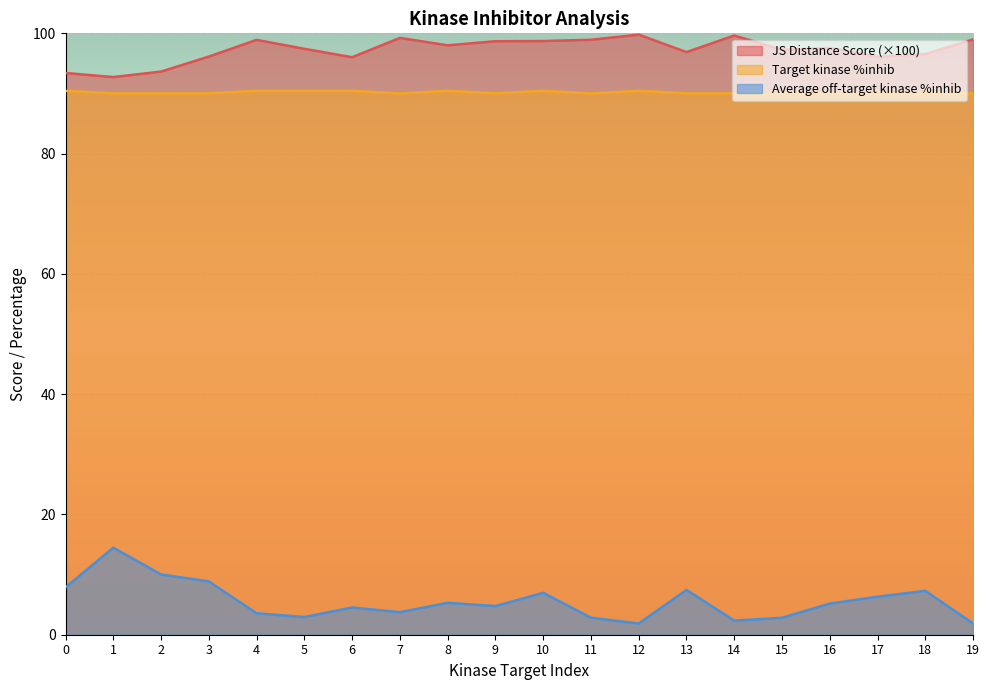

Reading right to left, transcribe all the data shown in this chart.

JS Distance Score: 19=99.0	18=96.5	17=96.1	16=97.6	15=97.3	14=99.6	13=96.9	12=99.8	11=98.9	10=98.7	9=98.7	8=98.0	7=99.2	6=96.0	5=97.4	4=98.9	3=96.1	2=93.6	1=92.7	0=93.4
Target kinase %inhib: 19=90.0	18=90.0	17=90.0	16=90.0	15=90.0	14=90.0	13=90.0	12=90.4	11=90.0	10=90.4	9=90.0	8=90.4	7=90.0	6=90.4	5=90.4	4=90.4	3=90.0	2=90.0	1=90.0	0=90.4
Average off-target kinase %inhib: 19=1.9	18=7.3	17=6.3	16=5.2	15=2.8	14=2.3	13=7.4	12=1.9	11=2.8	10=7.0	9=4.8	8=5.3	7=3.7	6=4.5	5=2.9	4=3.6	3=8.9	2=10.0	1=14.5	0=7.9